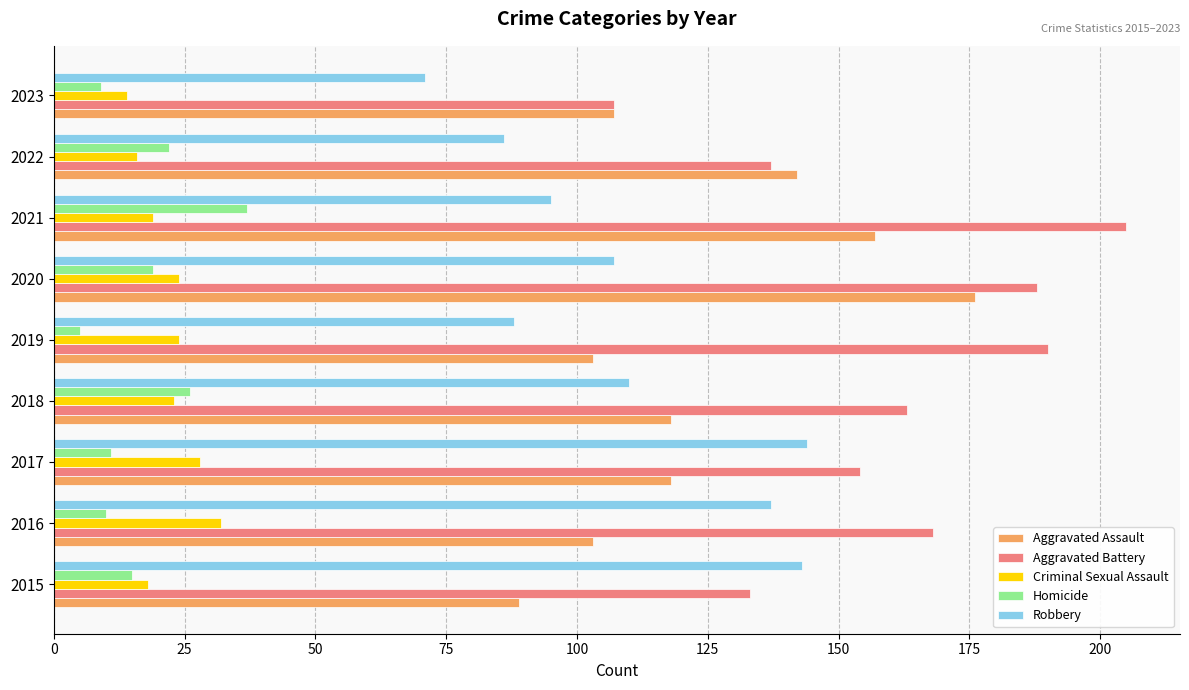

Which series has the largest total across all categories?

Aggravated Battery